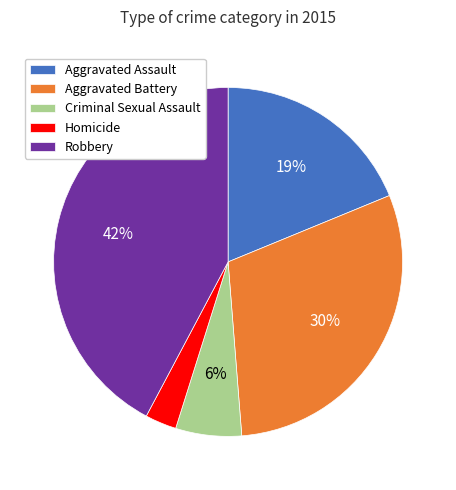

What is the smallest slice in the pie chart?

Homicide